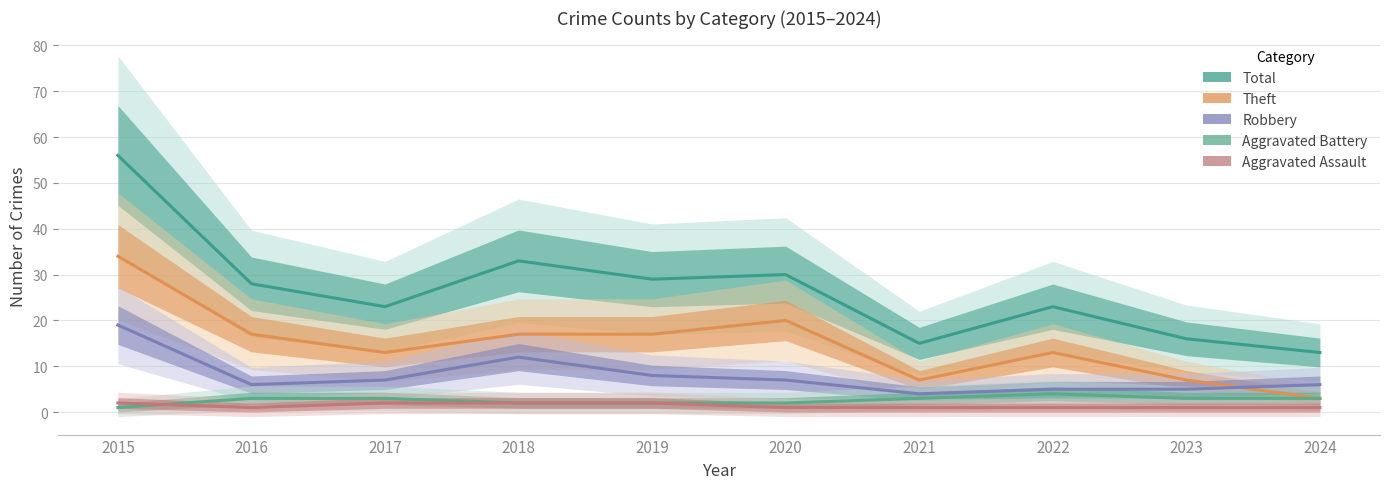

Which series has the widest spread of values?

Total